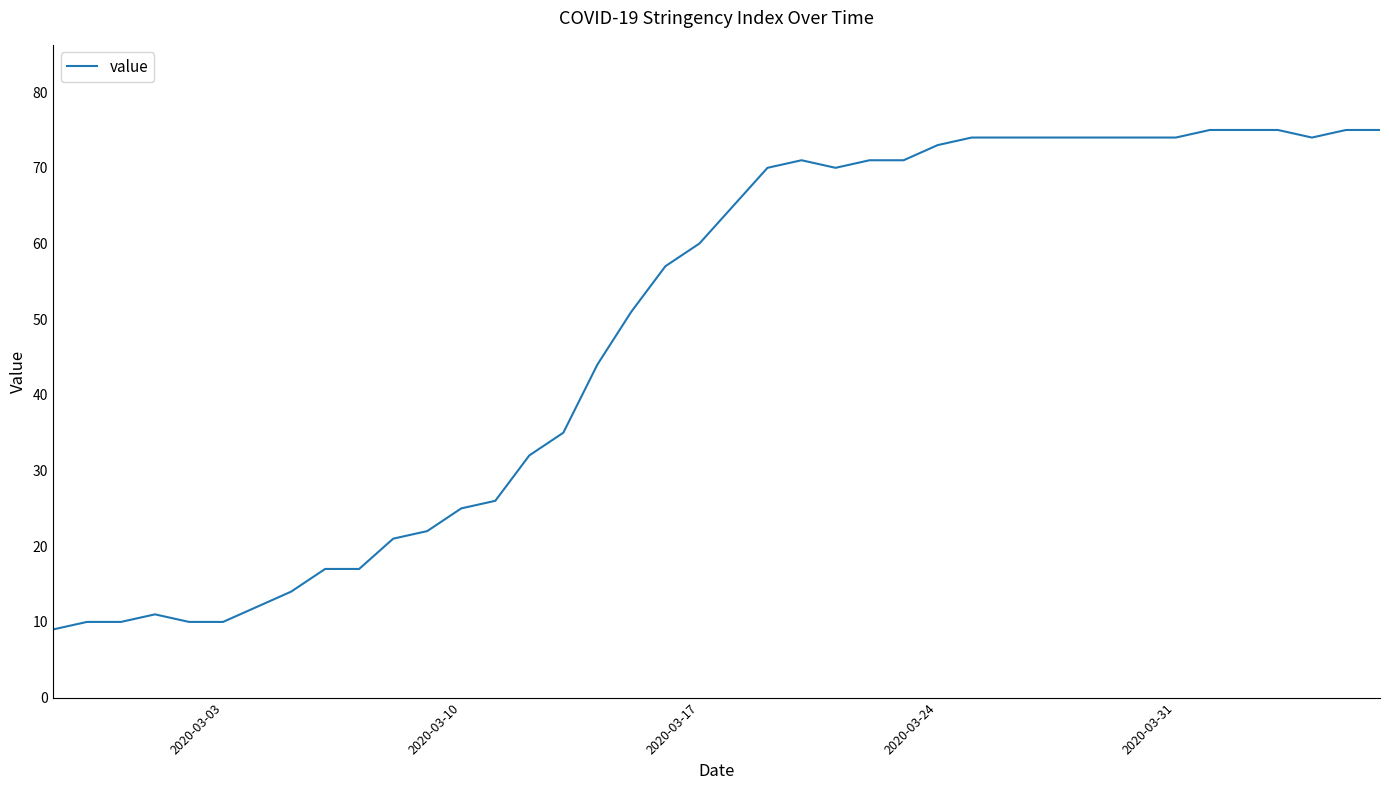

What is the minimum value shown in the chart?

9